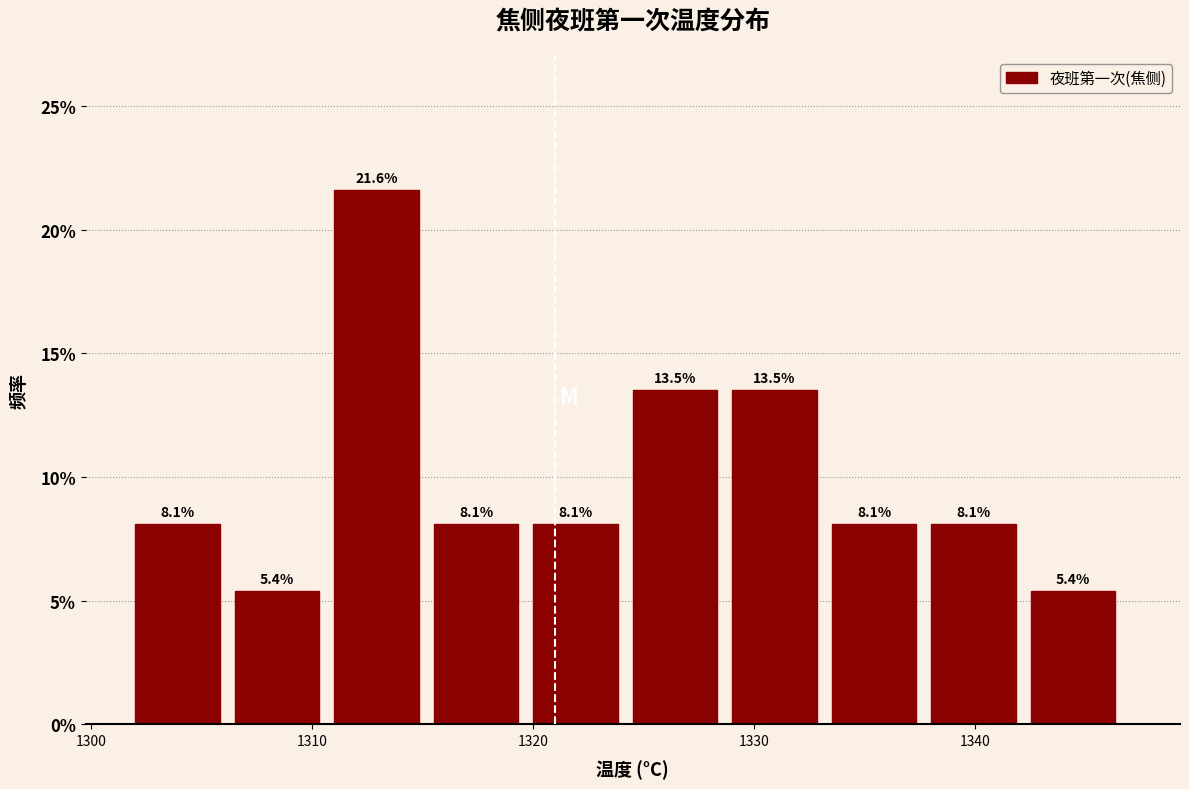

What is the height of the bar covering 1315.5 to 1320.0 on the x-axis? The bar edges are not printed on the chart, so give them approximately, as read against the axis.

8.1